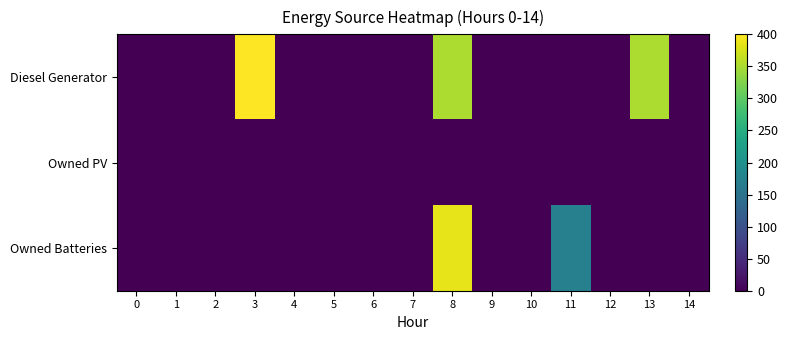

Between 4 and 13, which series saw the biggest shift?

Diesel Generator